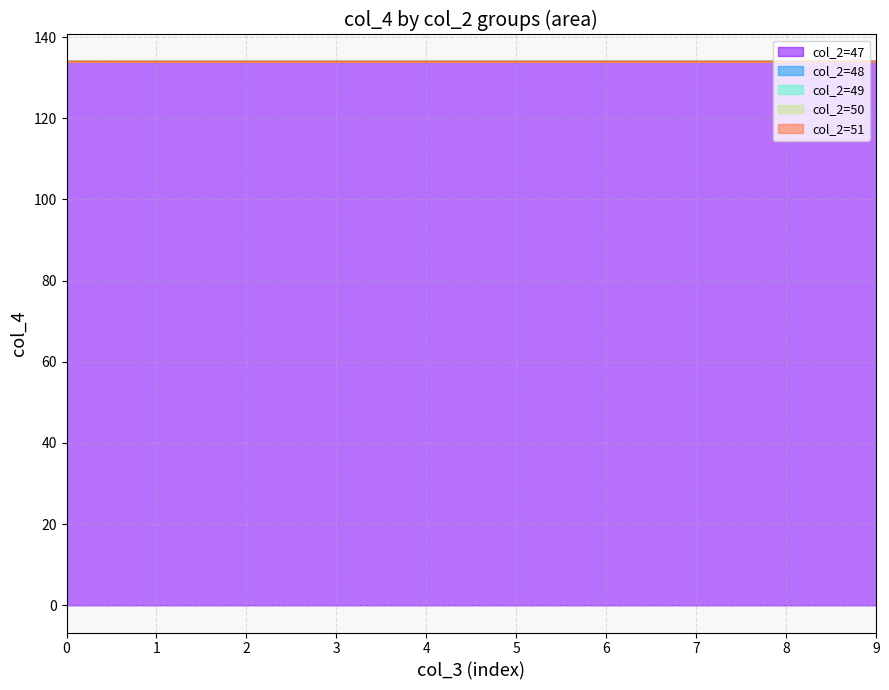

True or false: col_2=51 and col_2=49 intersect in this chart.

False